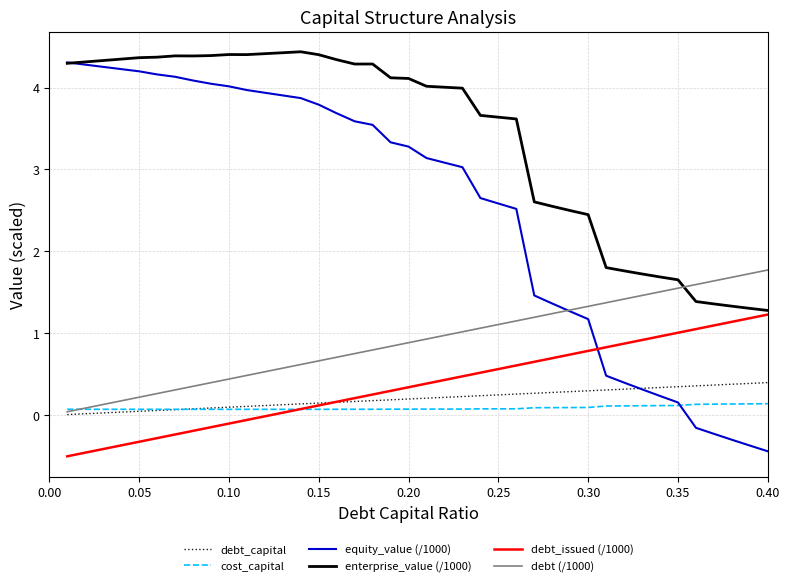

True or false: debt_capital and enterprise_value (/1000) intersect in this chart.

False